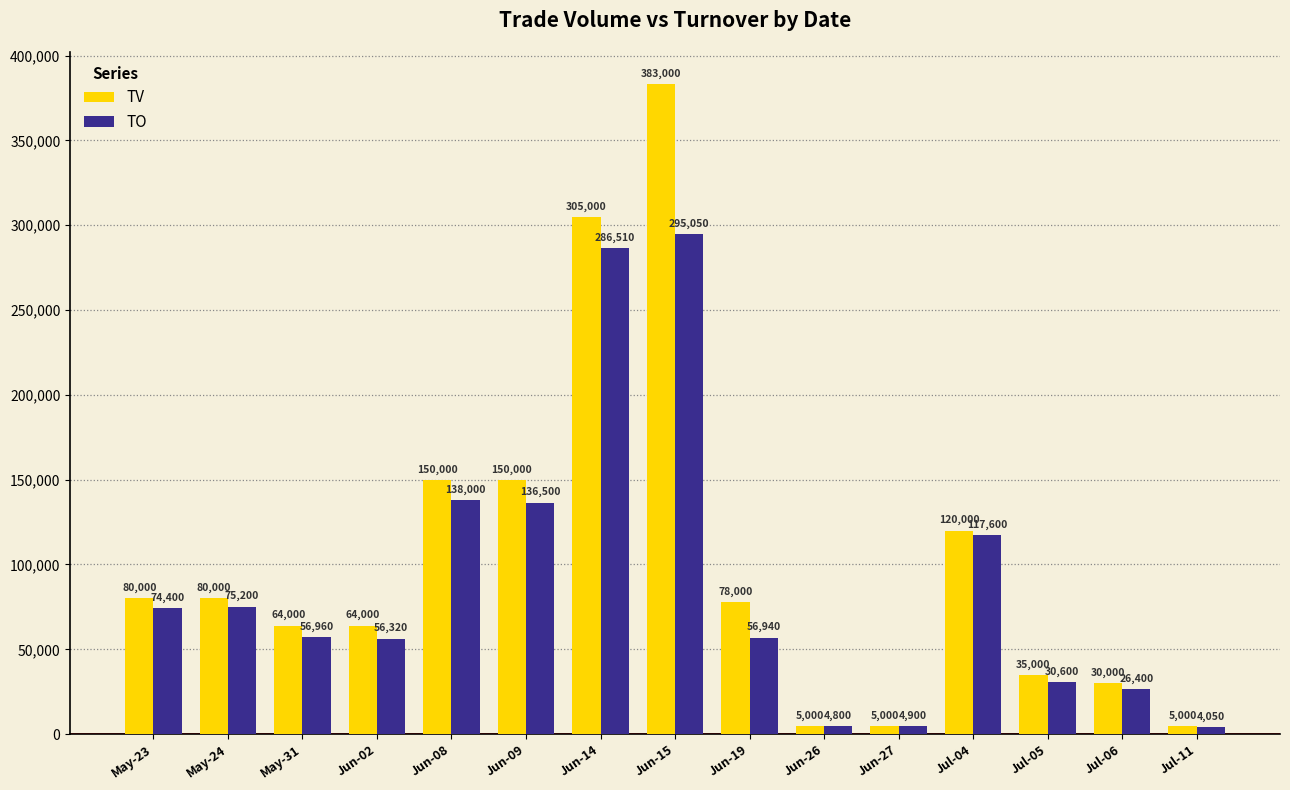

What is the label of the 12th bar from the right?

Jun-02